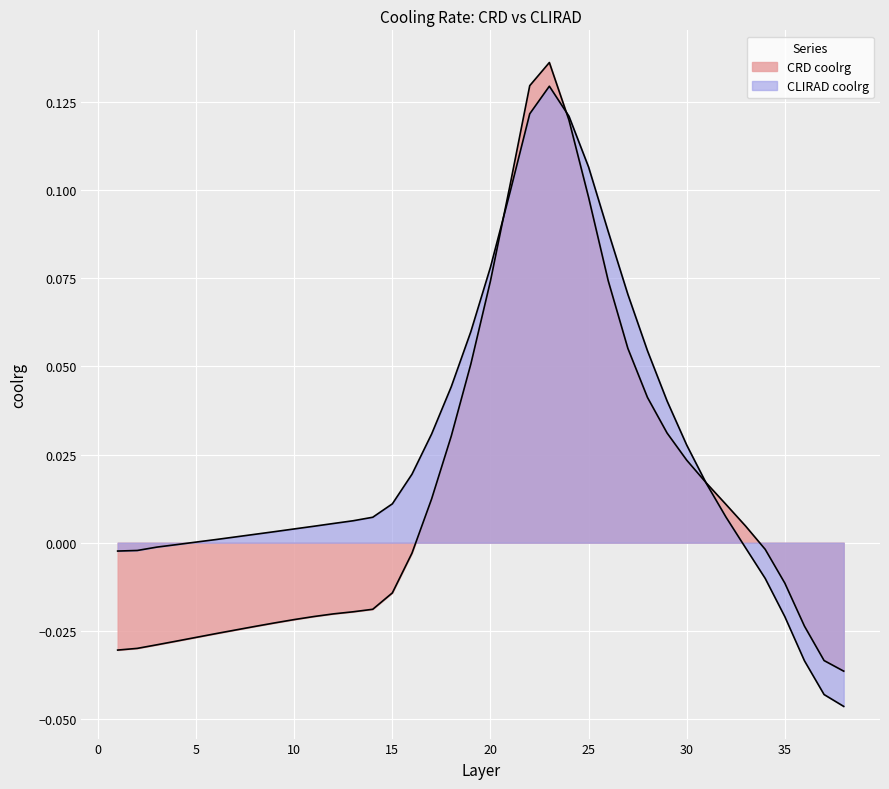

Is the value of CRD coolrg at 31 greater than the value of CLIRAD coolrg at 20?

No